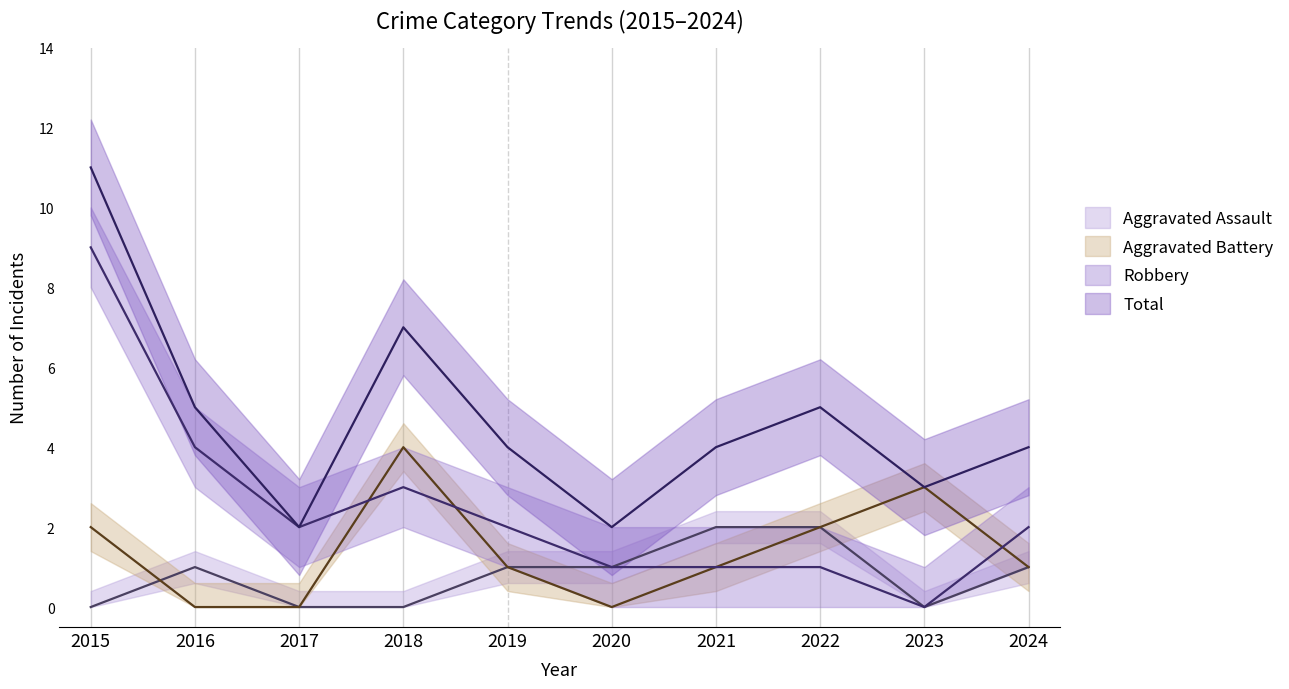

How many values in Robbery are above zero?

9